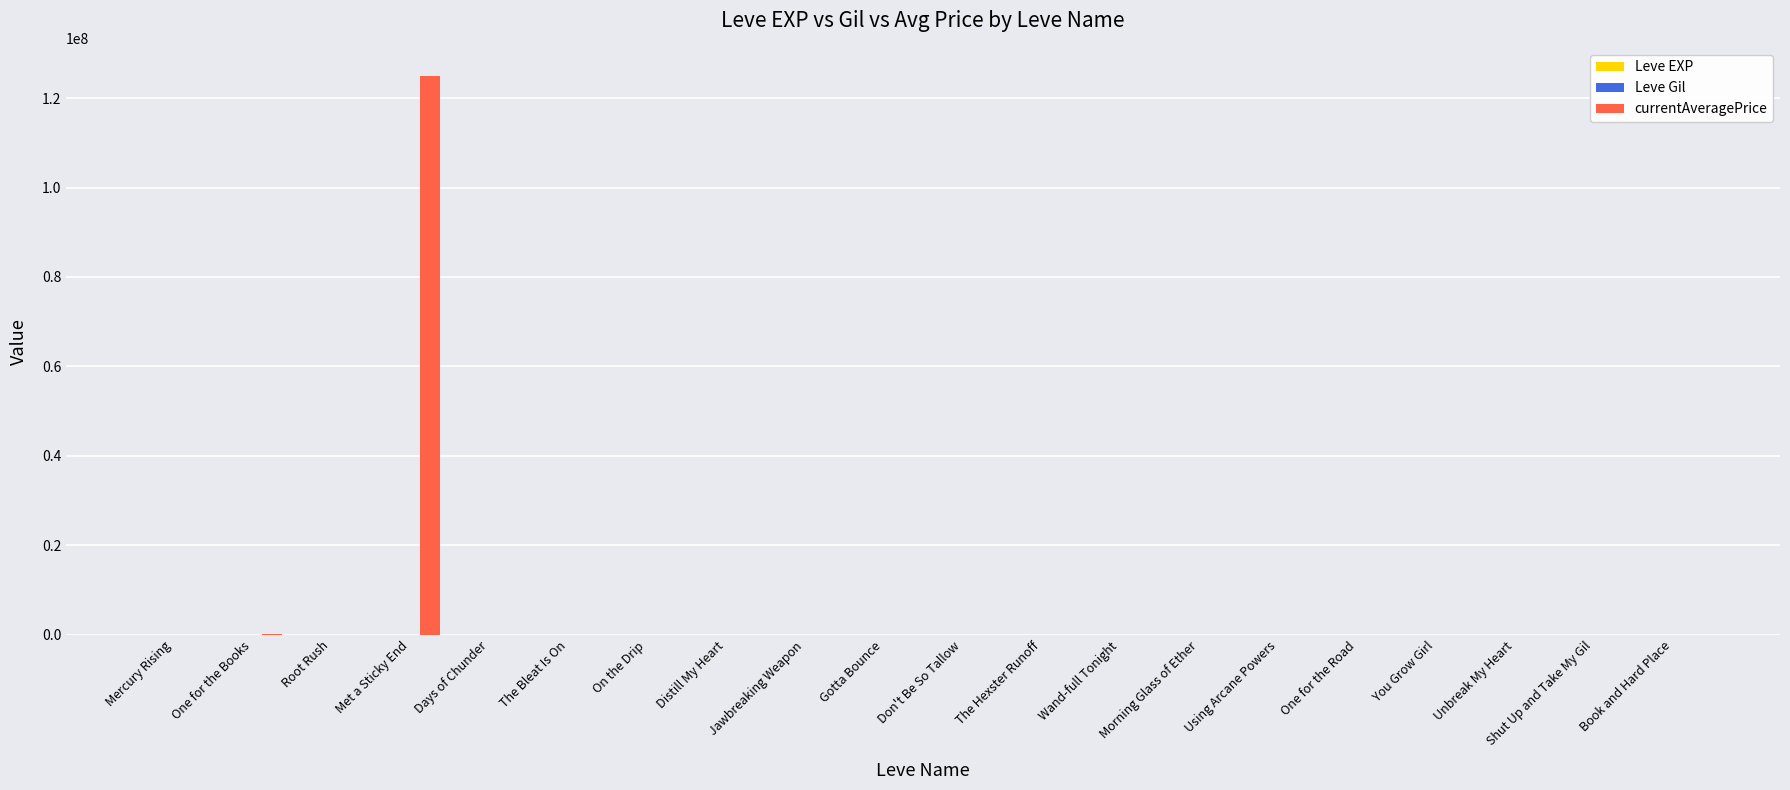

Which series has the largest total across all categories?

currentAveragePrice